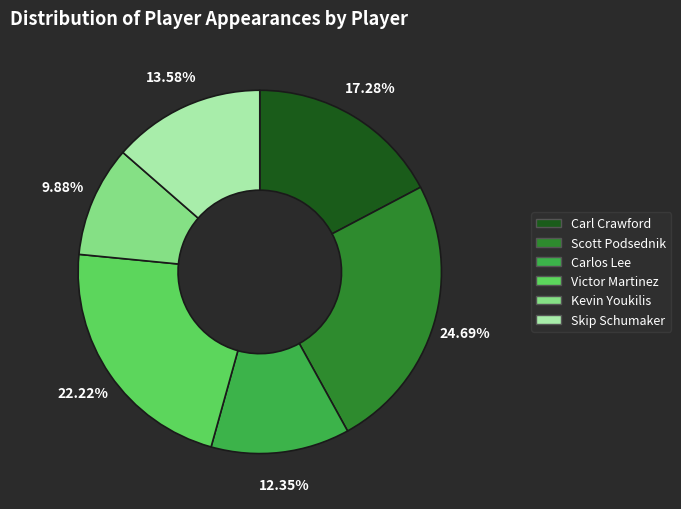

What percentage is the Skip Schumaker slice, to the nearest percent?

14%